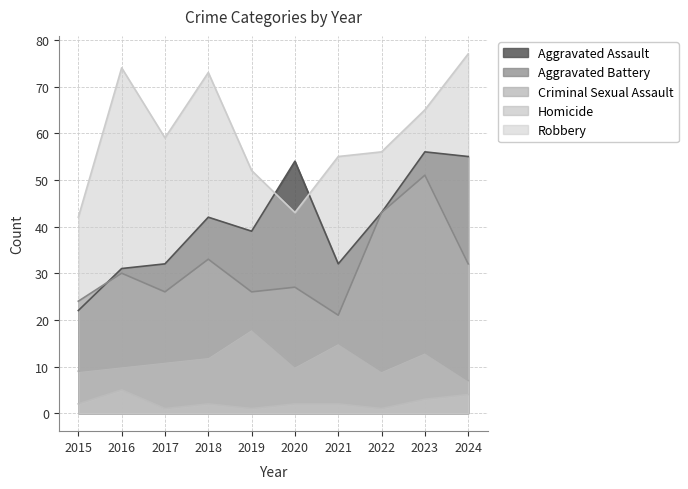

What is the value of the Aggravated Battery point at the 7th from the left?

21